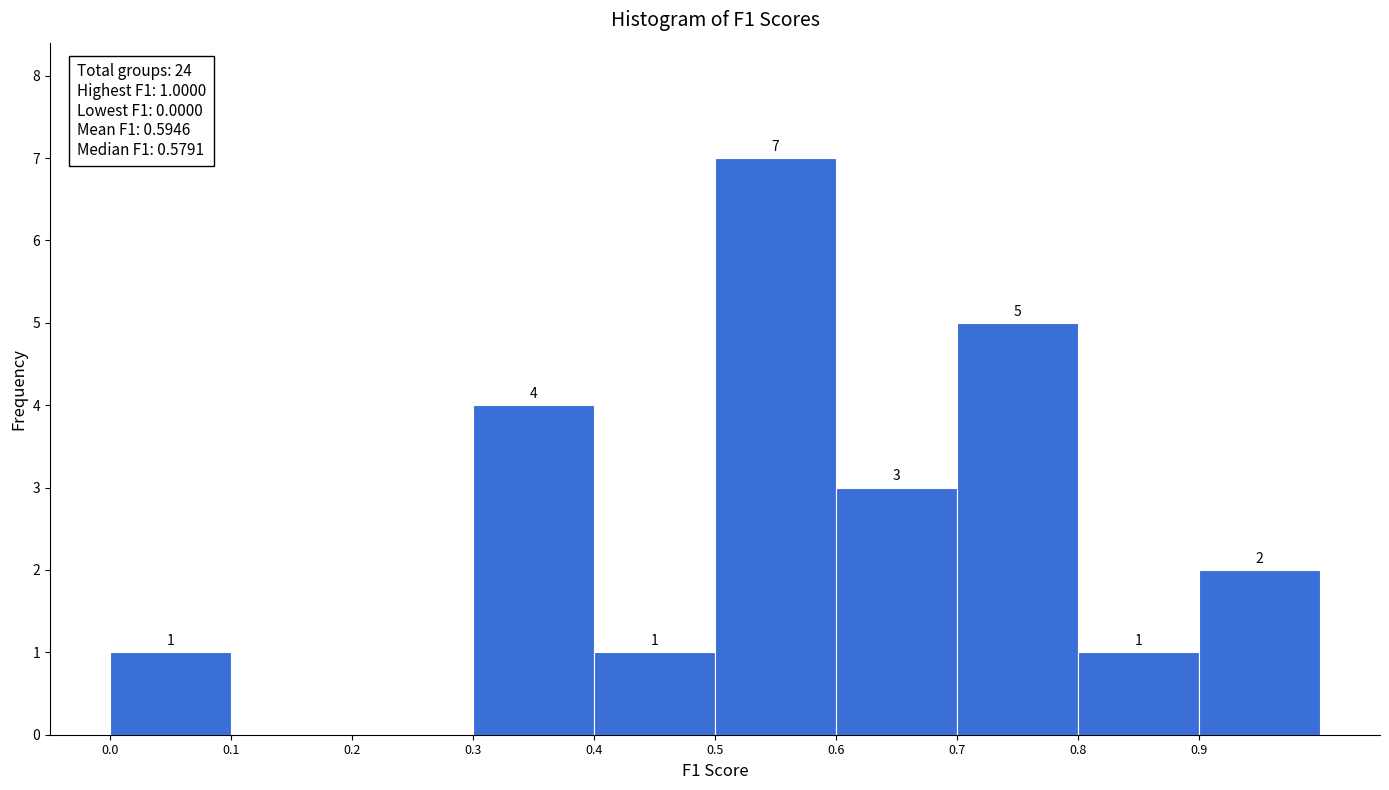

Over which range of the x-axis is the bar tallest?

0.5 to 0.6